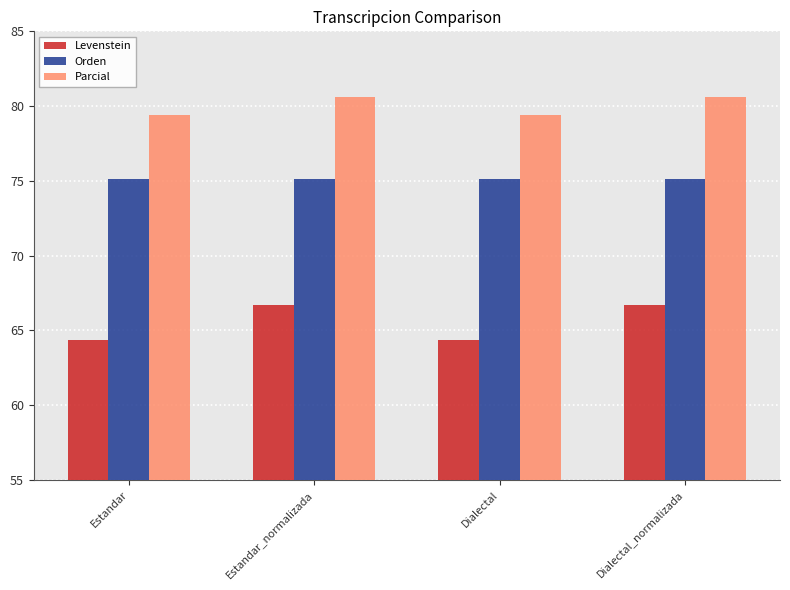

What is the value of the Orden bar at the 3rd from the left?

75.1